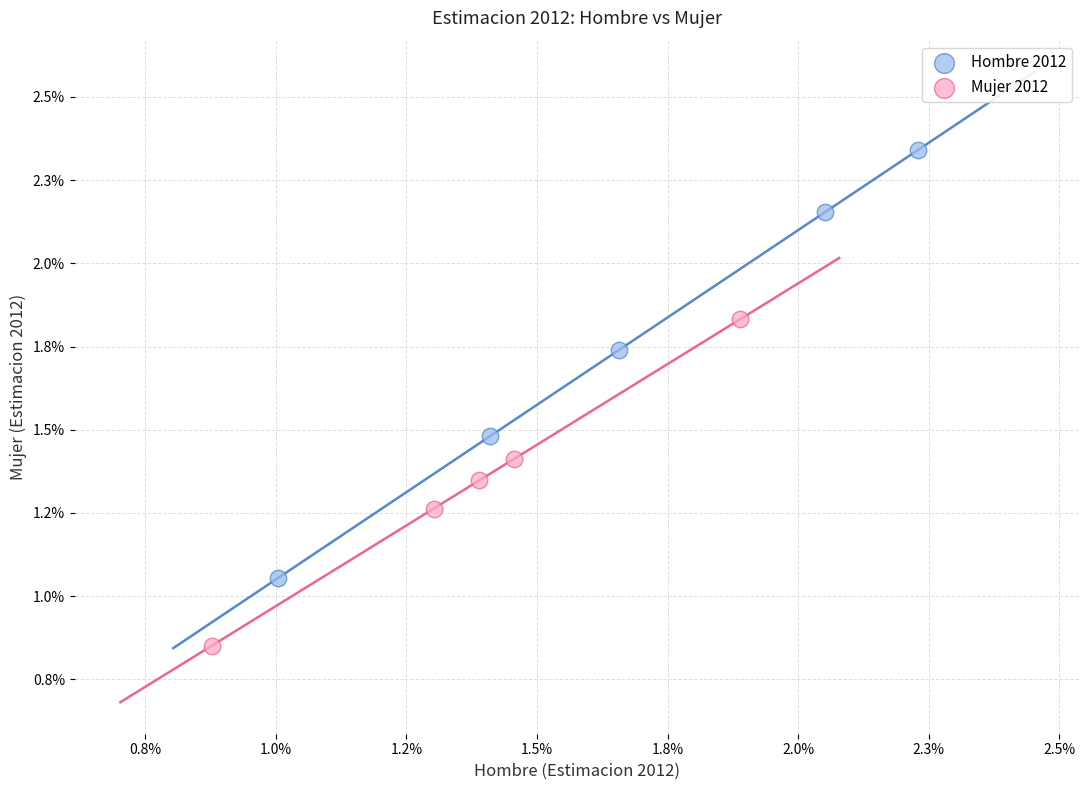

Which series reaches the maximum Y coordinate?

Hombre 2012